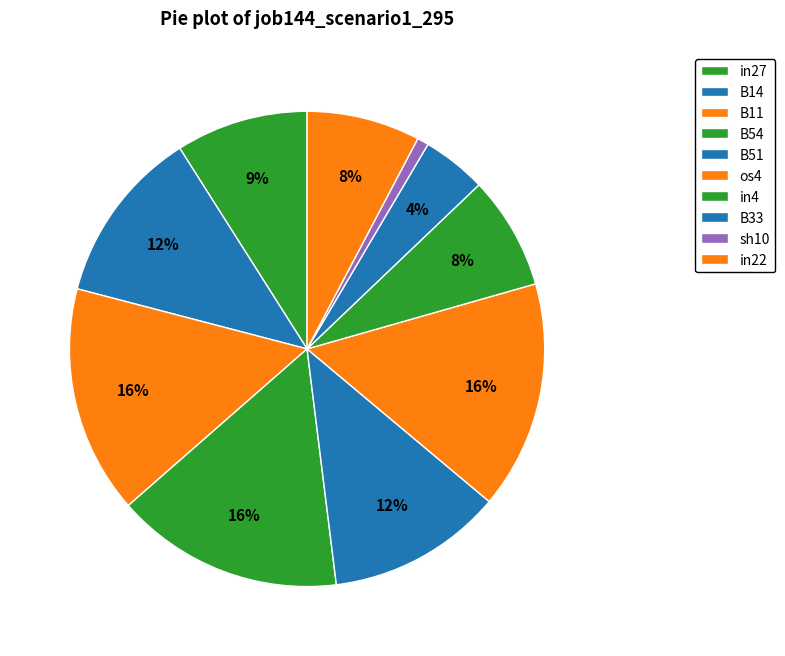

To the nearest percent, what is the difference between the in27 and in22 slice percentages?

1%